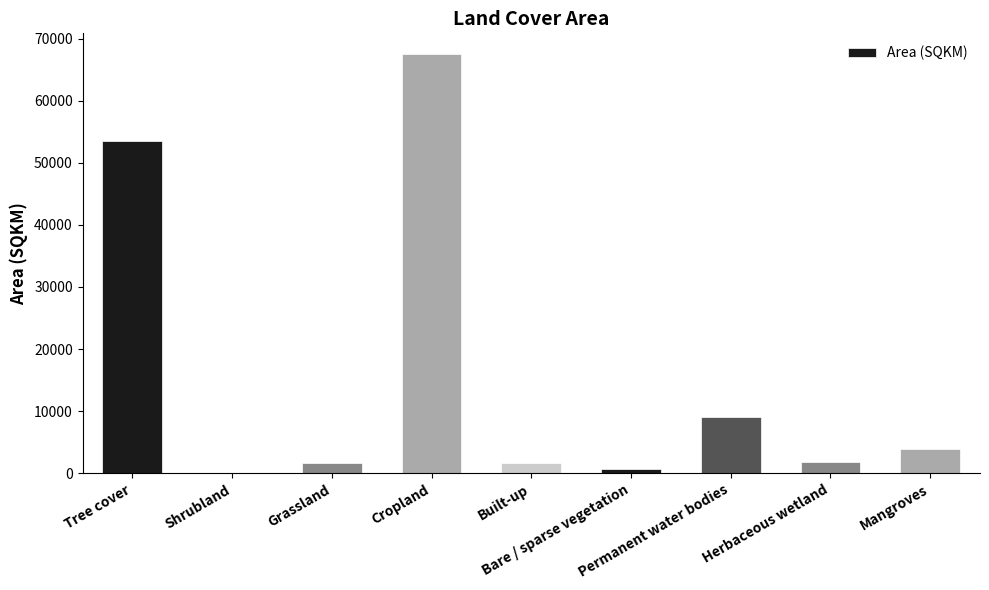

At which label does the data first exceed 1799?

Tree cover